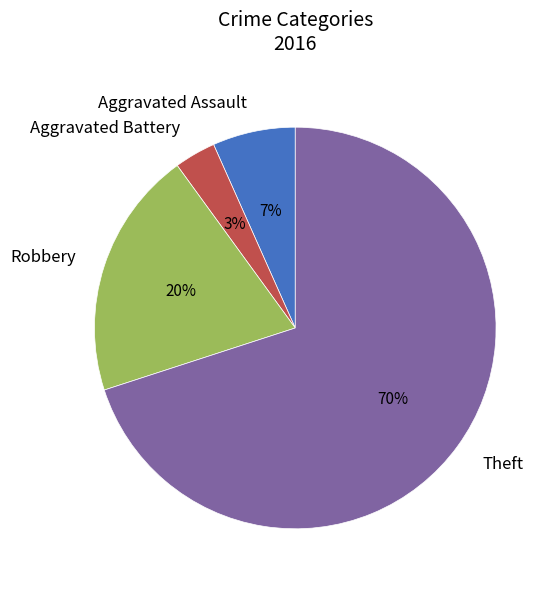

Which category accounts for the majority?

Theft